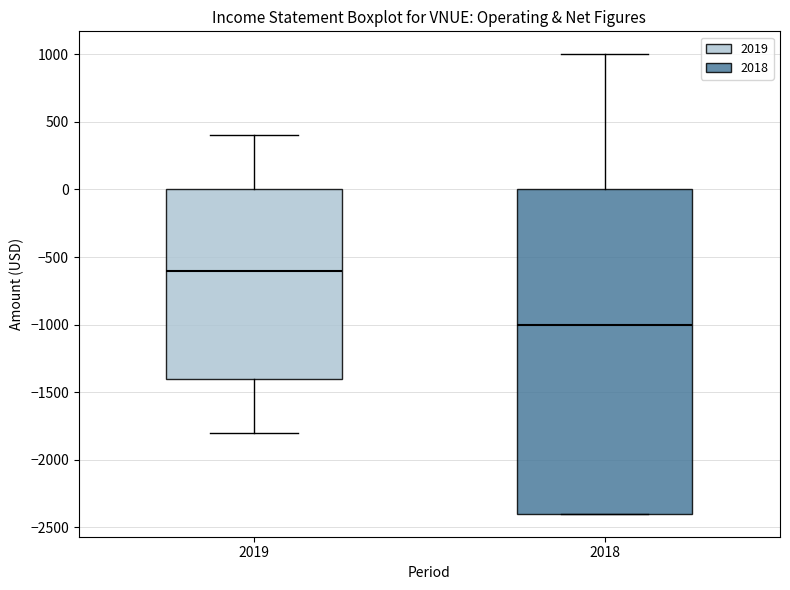

Which box has the highest median line?

2019